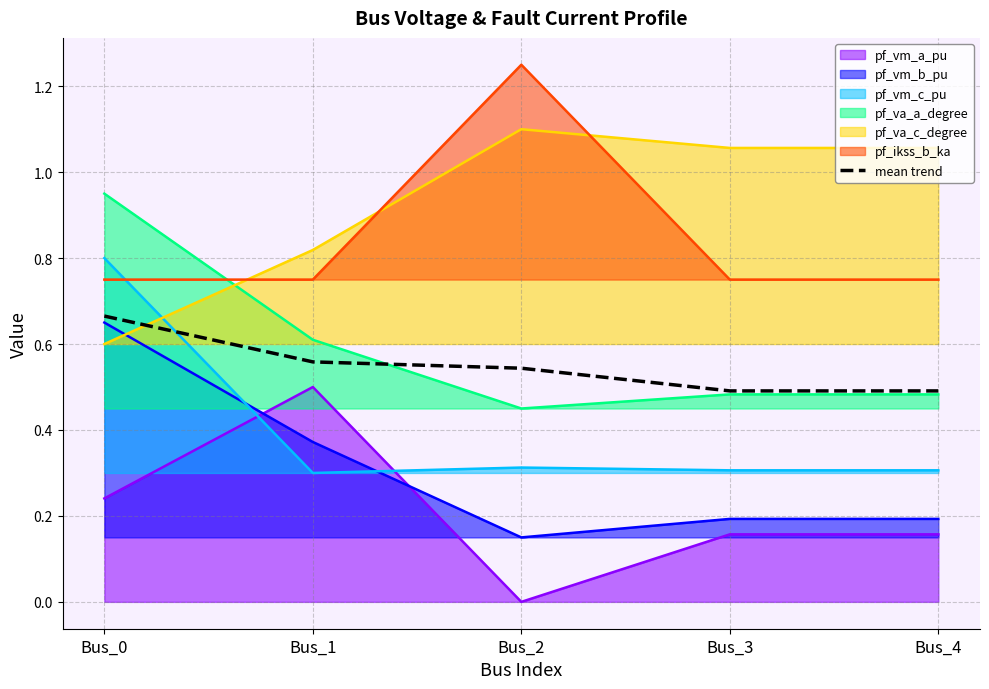

What value does the data have at Bus_4?

0.5